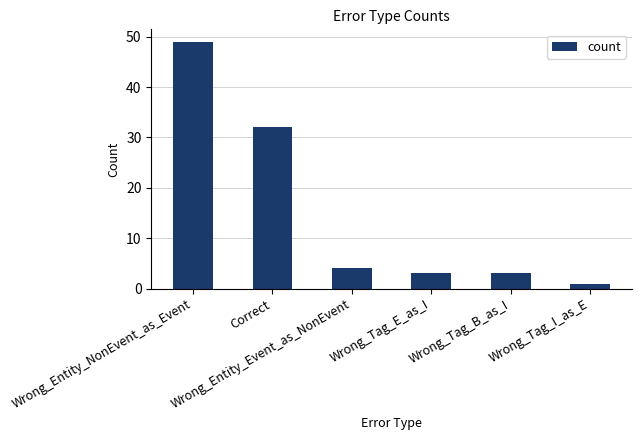

What is the maximum value shown in the chart?

49